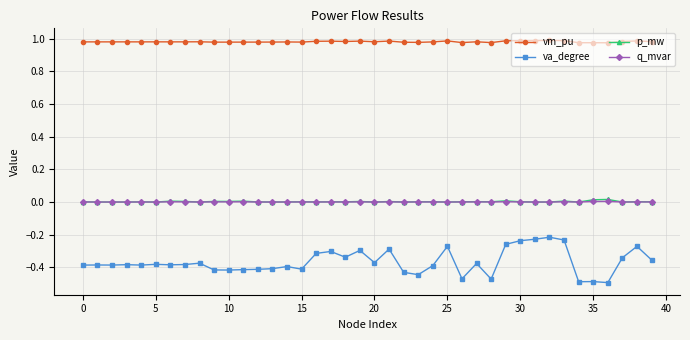

How many data points does each series have?

40